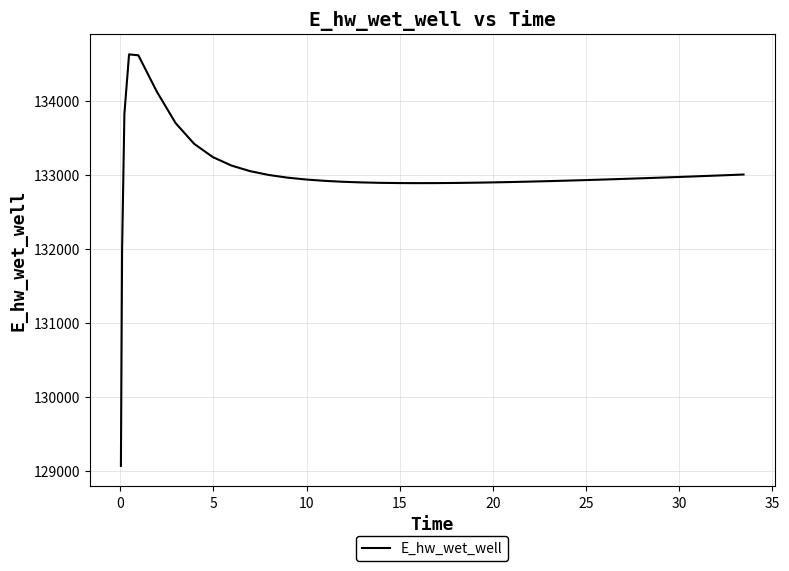

What is the difference between the maximum and minimum values?

5557.3